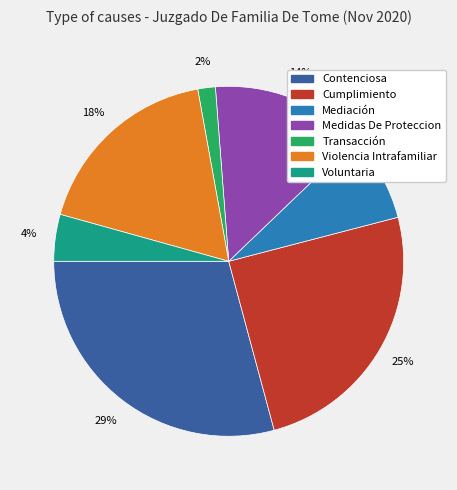

Count the number of slices in the pie.

7